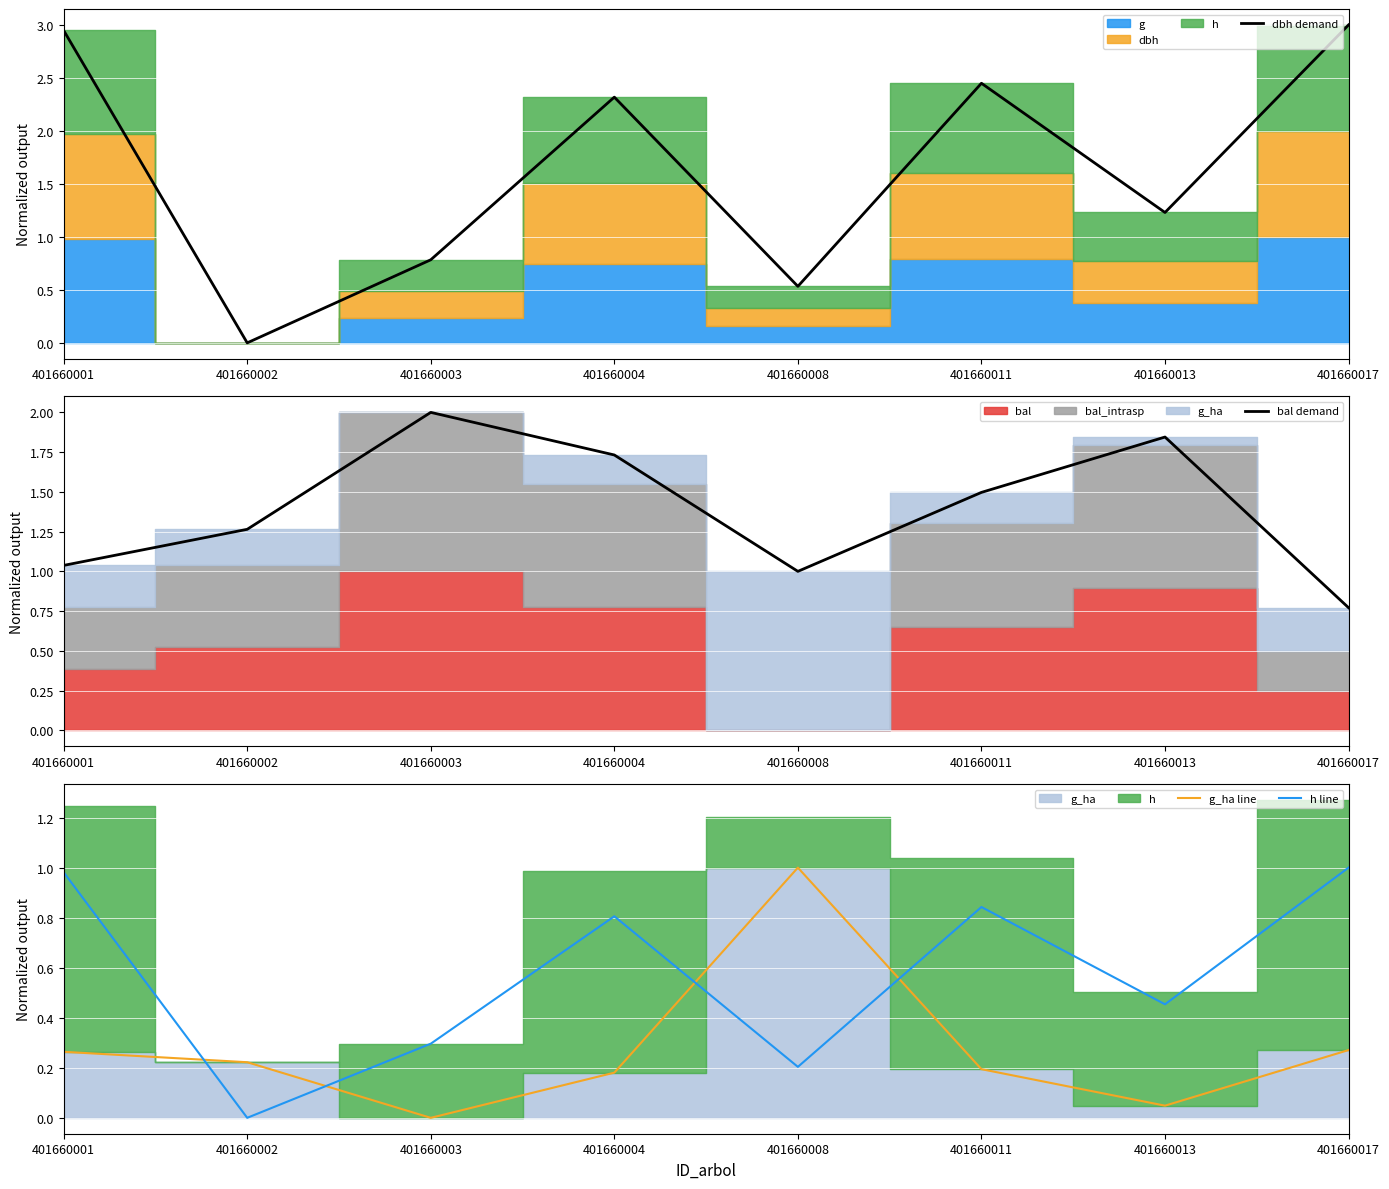

What is the average value of the g_ha line series?

0.3